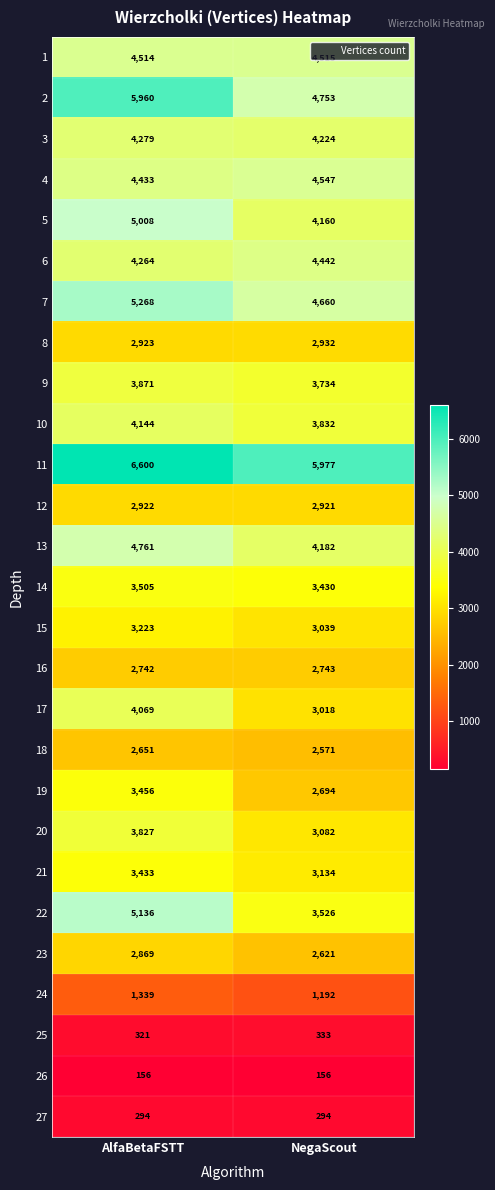

What is the difference between the 5 values at AlfaBetaFSTT and NegaScout?

848